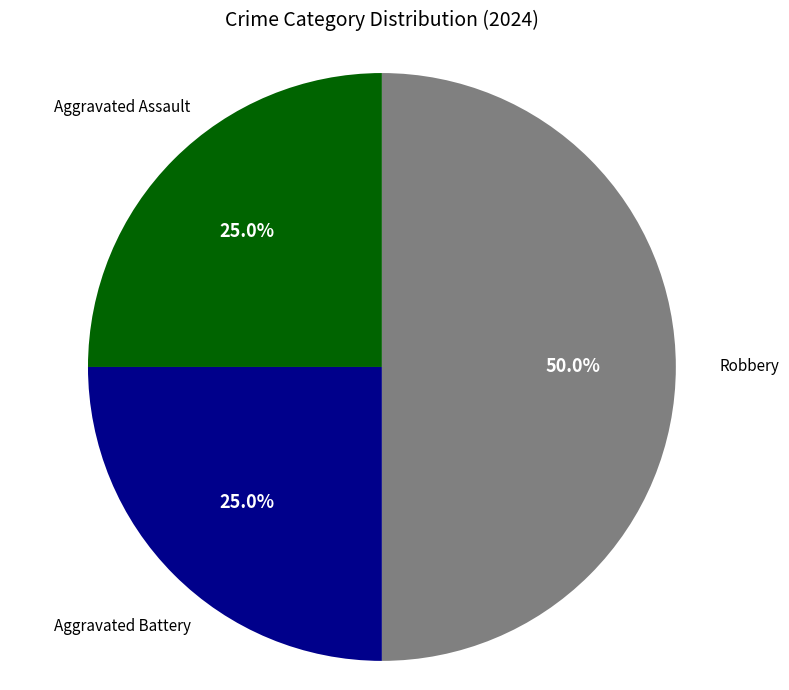

Which slice is the largest?

Robbery